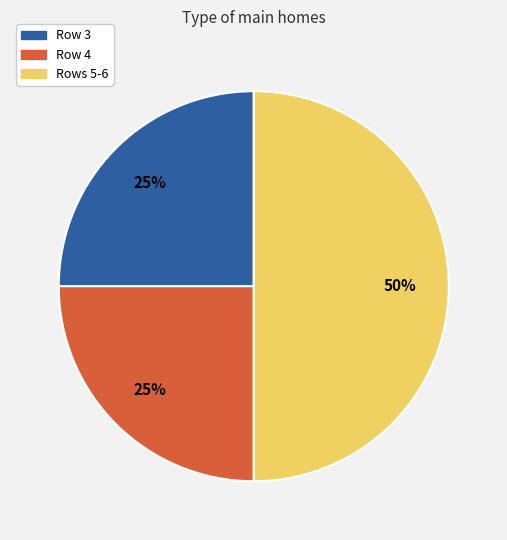

How many segments does this pie chart have?

3